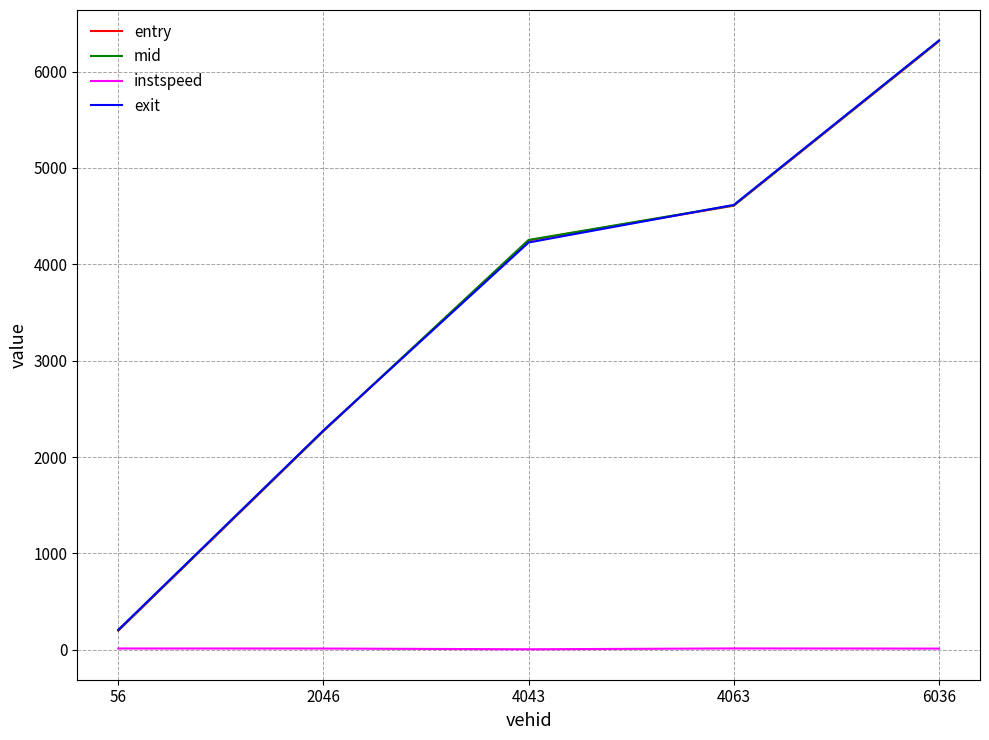

Rank the categories by entry value from lowest to highest.

56, 2046, 4043, 4063, 6036